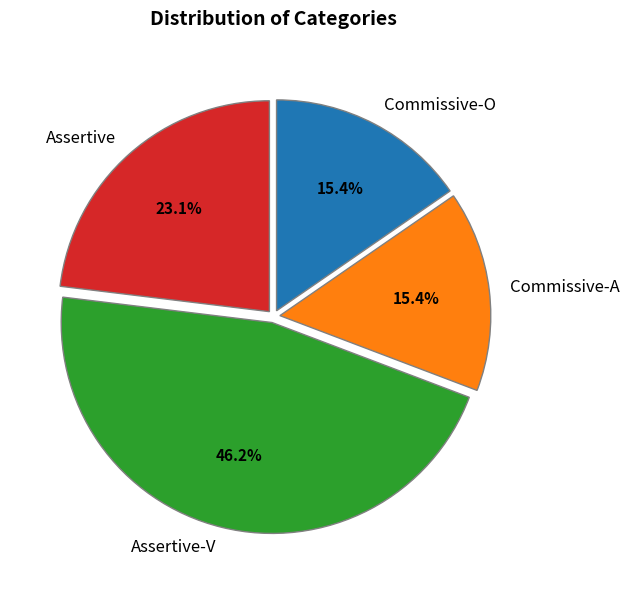

True or false: Assertive-V accounts for 38% of the total.

False